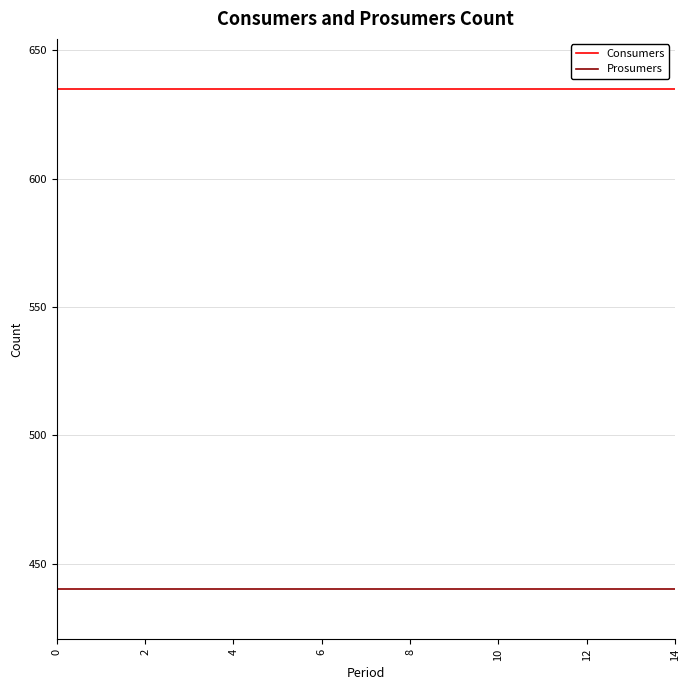

What is the lowest value of the Consumers series?

635